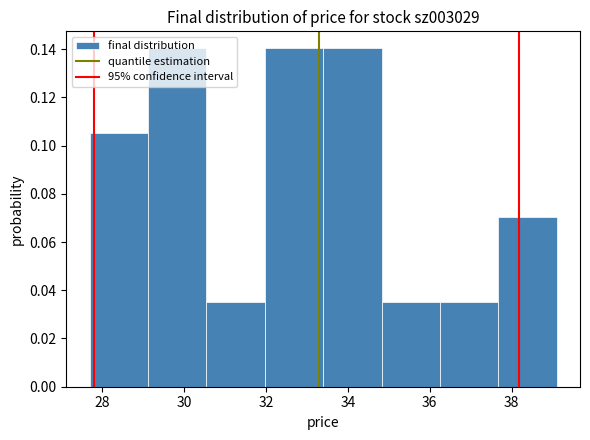

How tall is the bar that spans 37.6 to 39.2 on the x-axis? Neither the bar edges nor the heights are printed on the chart, so give them approximately, as read against the axes.

0.070